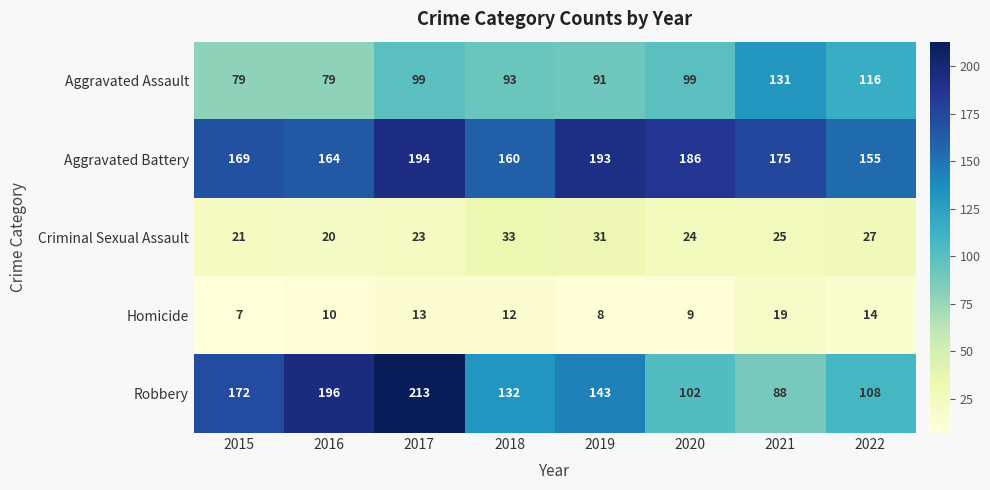

What is the difference between the highest and lowest values at 2019?

185